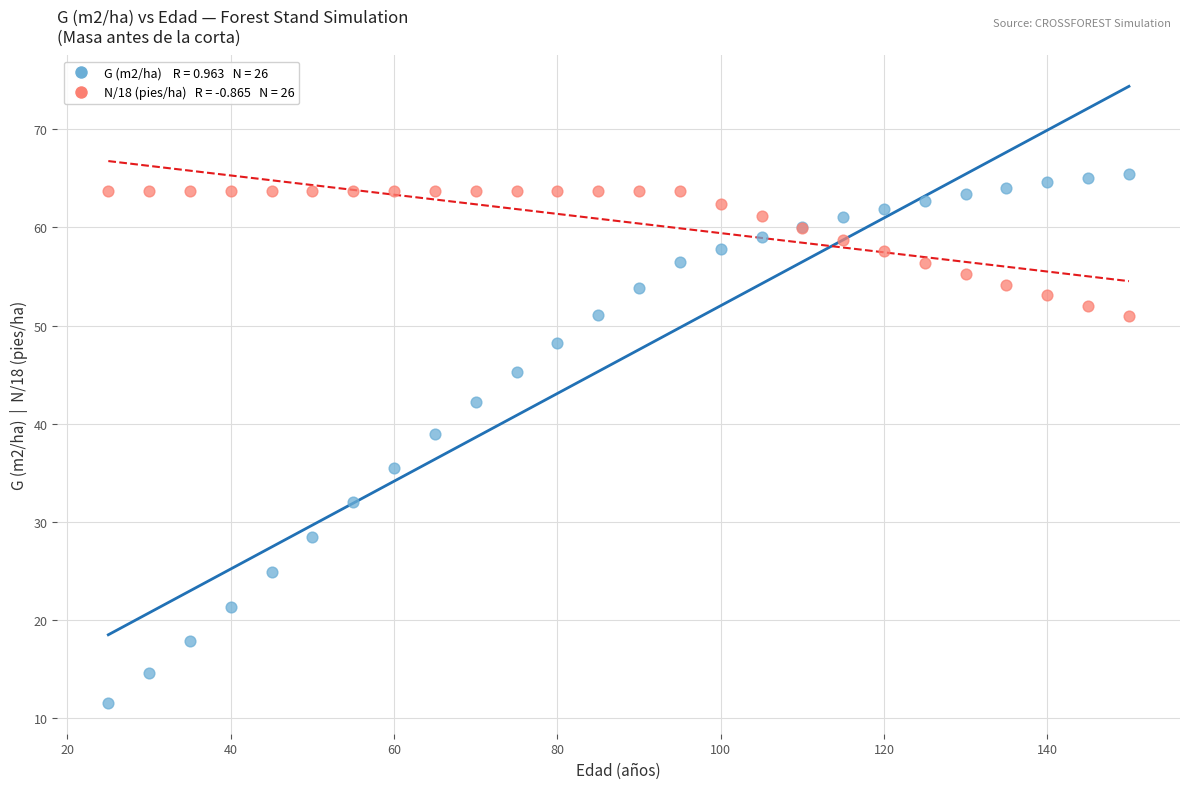

Across all series, what Y value is closest to 38?

38.9